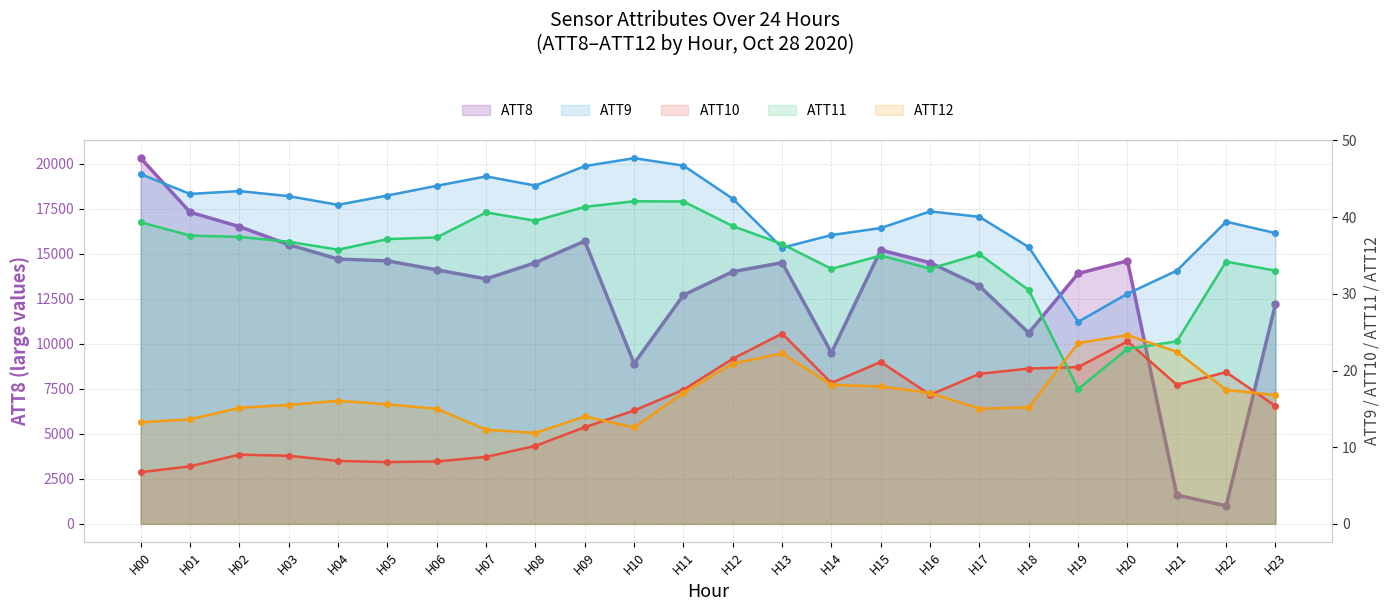

What is the value of the ATT11 point at the 4th from the left?

36.8